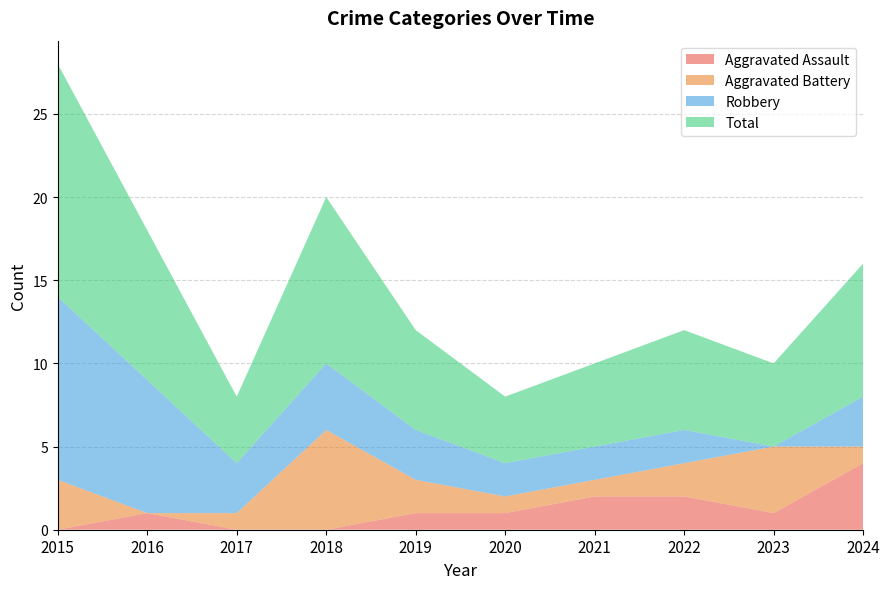

Reading left to right, extract all data points from this chart.

Aggravated Assault: 2015=0	2016=1	2017=0	2018=0	2019=1	2020=1	2021=2	2022=2	2023=1	2024=4
Aggravated Battery: 2015=3	2016=0	2017=1	2018=6	2019=2	2020=1	2021=1	2022=2	2023=4	2024=1
Robbery: 2015=11	2016=8	2017=3	2018=4	2019=3	2020=2	2021=2	2022=2	2023=0	2024=3
Total: 2015=14	2016=9	2017=4	2018=10	2019=6	2020=4	2021=5	2022=6	2023=5	2024=8